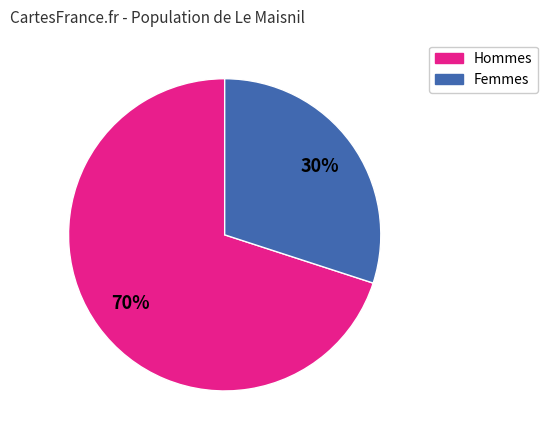

To the nearest percent, what is the average slice percentage?

50%